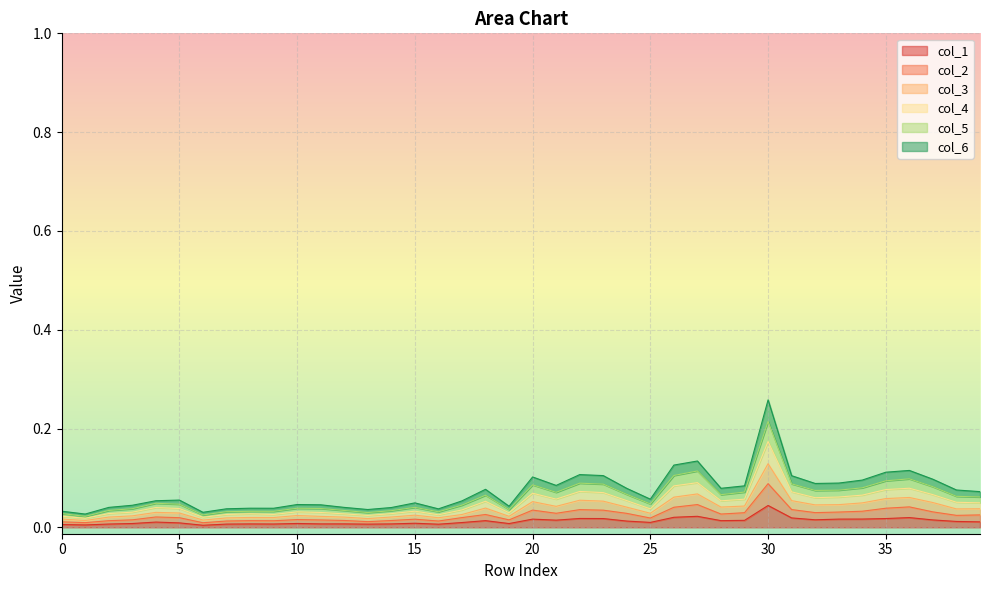

What value does the col_3 series have at 35?

0.1